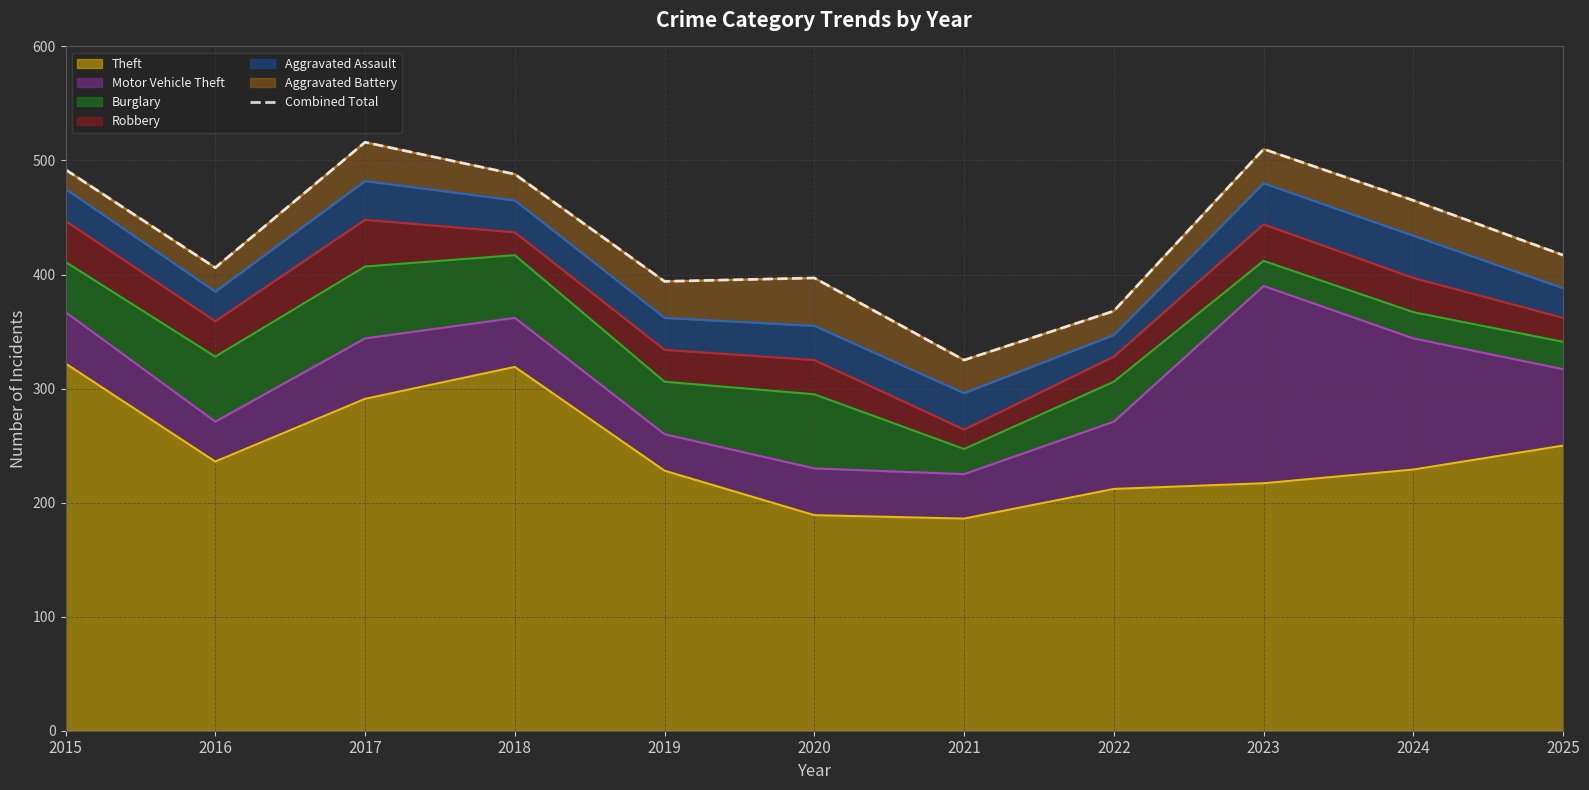

Count the number of values greater than 417.

5